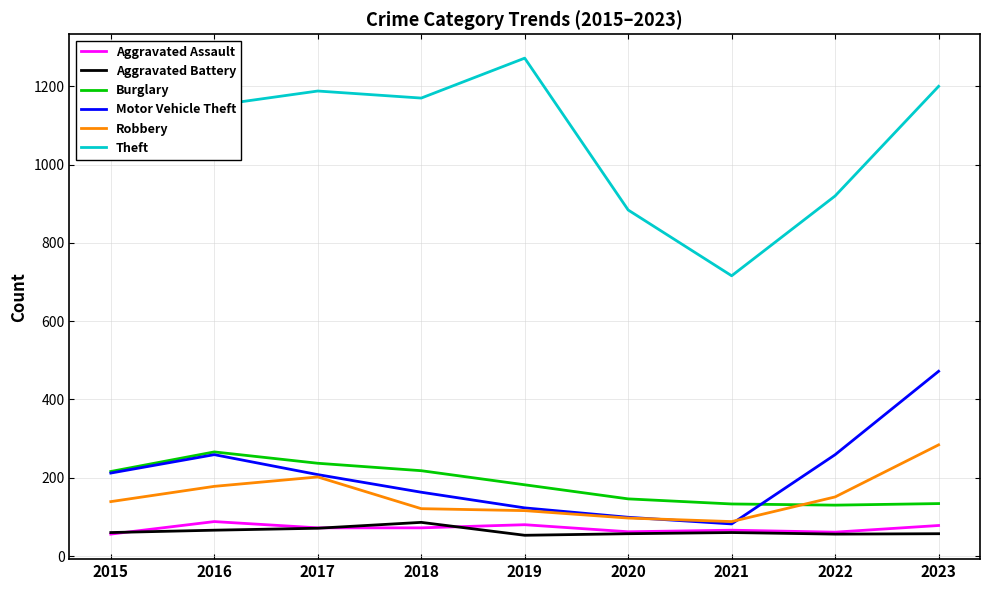

What value does the Aggravated Battery series have at 2016, to the nearest 5?

65